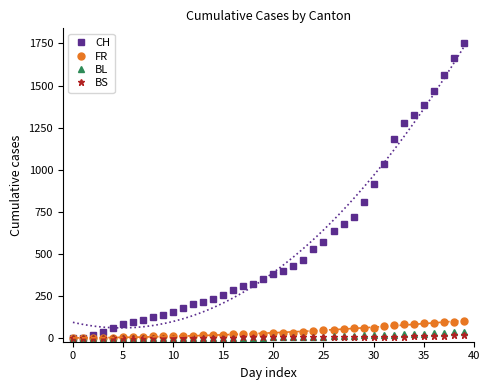

Where does the BL series first go above 6?

21